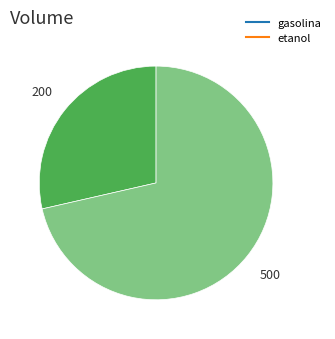

What is the smallest slice in the pie chart?

gasolina